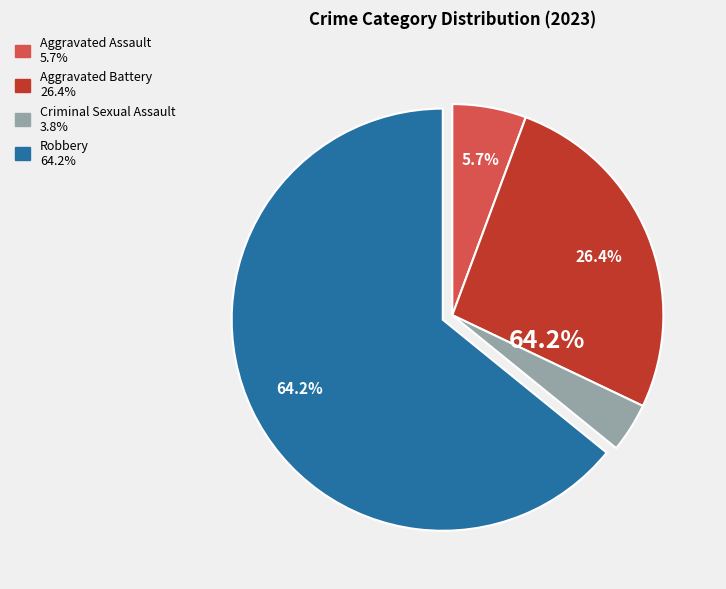

What percentage is NOT represented by Criminal Sexual Assault?

96.2%